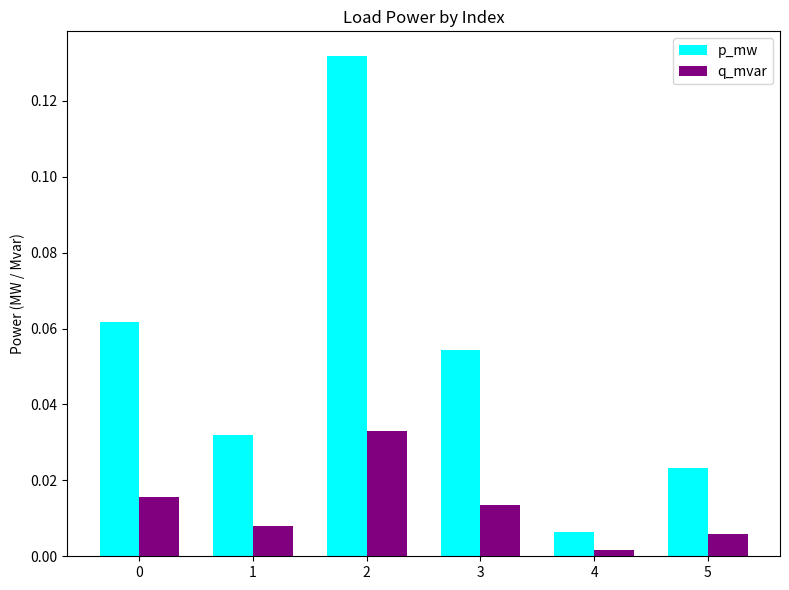

Between 1 and 2, which series saw the biggest shift?

p_mw